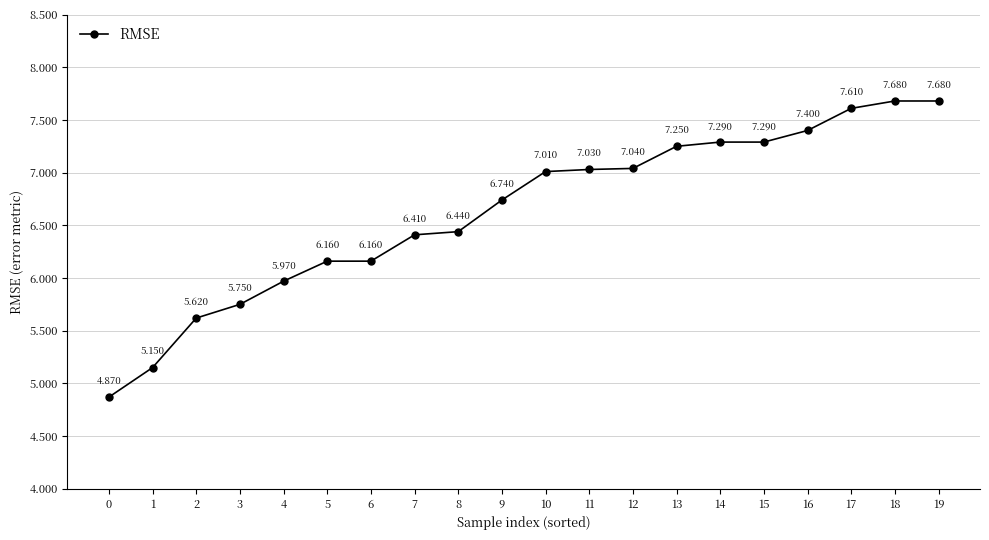

Is this an area chart (filled region under the line)?

No